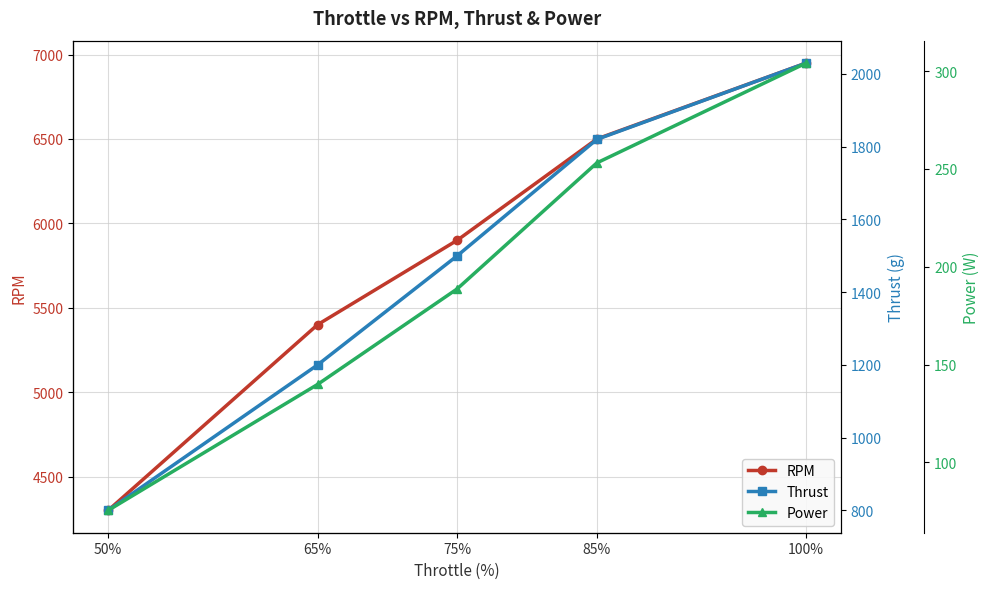

Rank the categories by Power value from lowest to highest.

50%, 65%, 75%, 85%, 100%